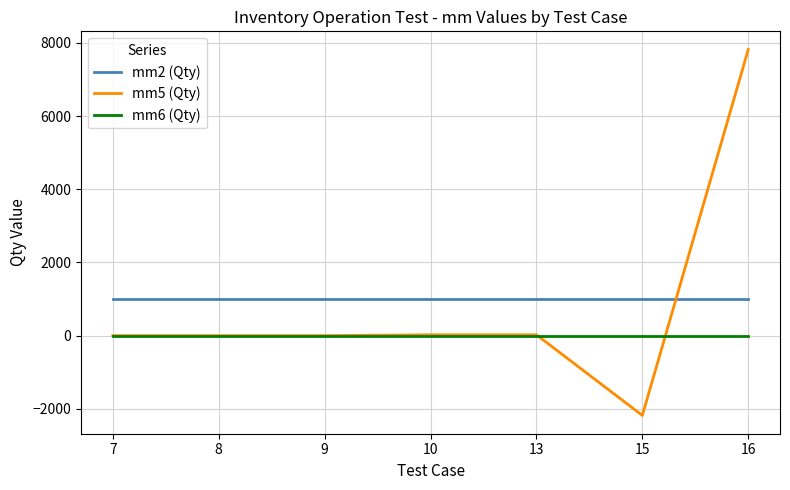

Is it true that mm5 (Qty) equals -6294.7 at 7?

False